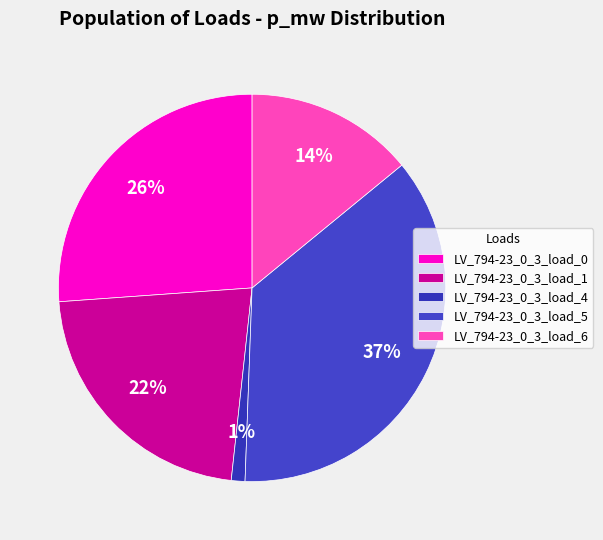

Rank the categories by value from lowest to highest.

LV_794-23_0_3_load_4, LV_794-23_0_3_load_6, LV_794-23_0_3_load_1, LV_794-23_0_3_load_0, LV_794-23_0_3_load_5